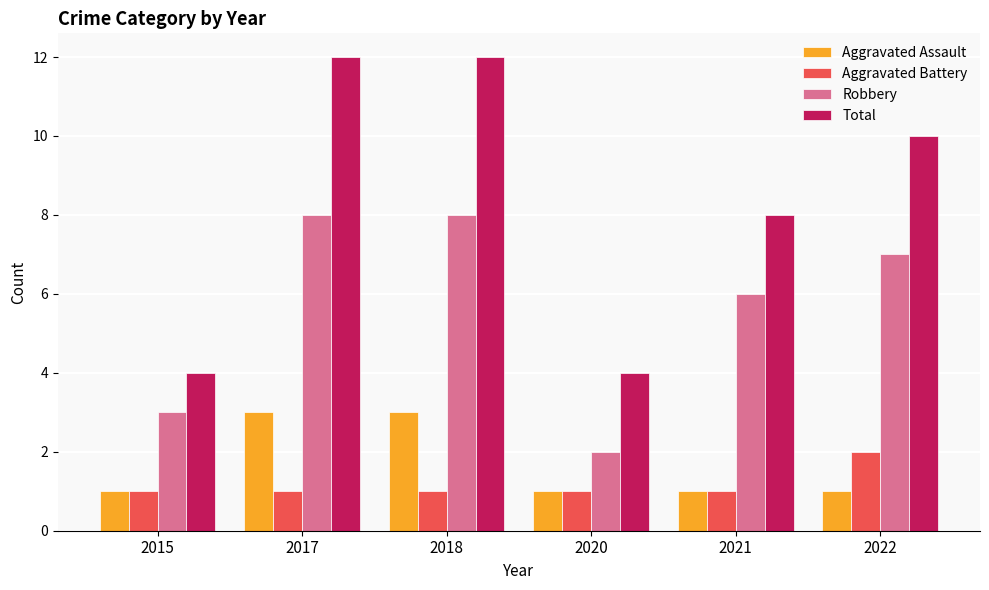

Count the Total values in the range 4 to 12.

6